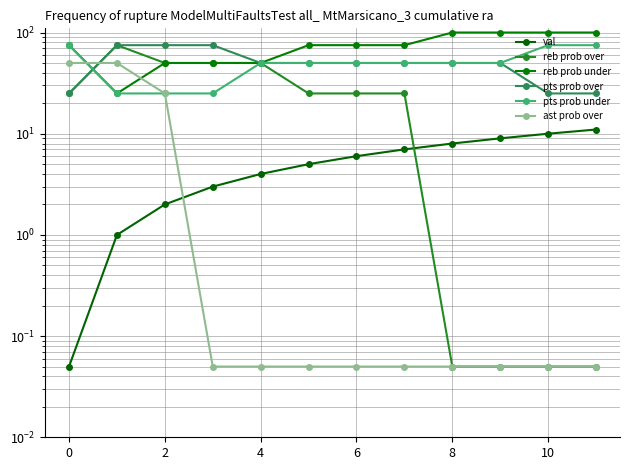

What is the value of the val point at the 11th from the left?

6.0